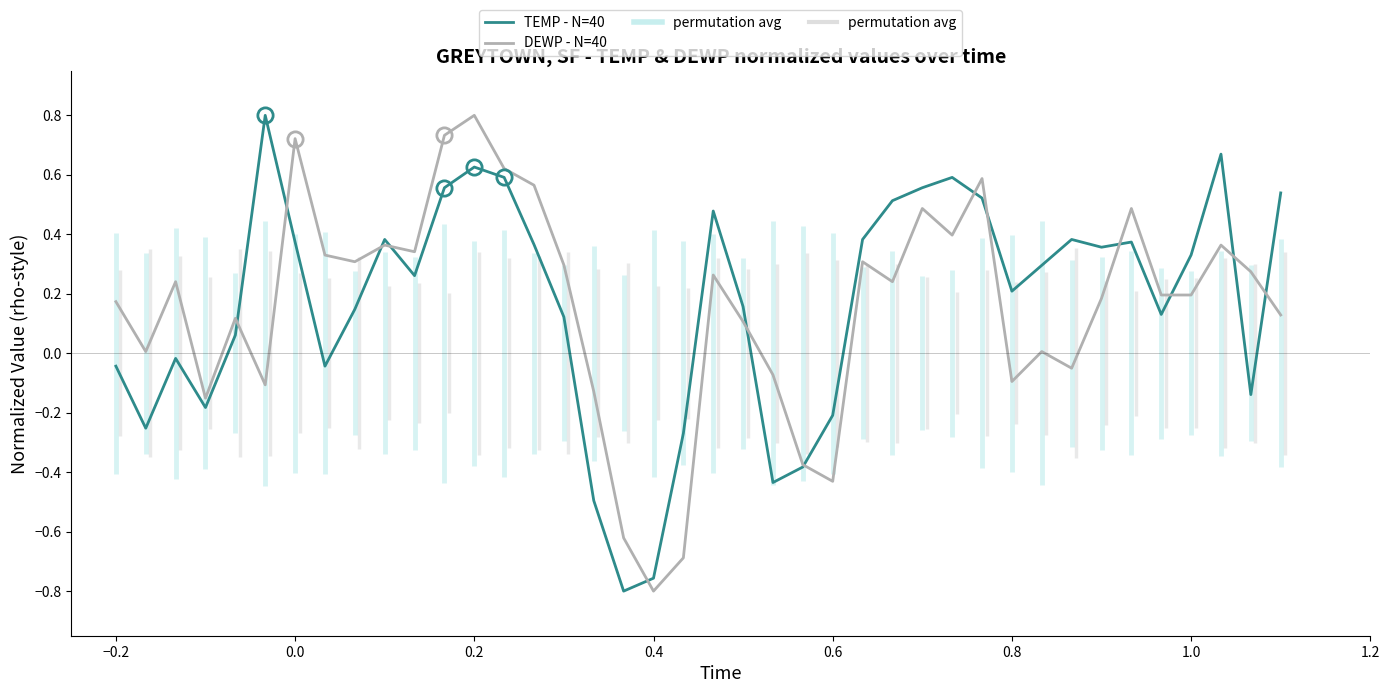

Does the chart have visible grid lines?

No